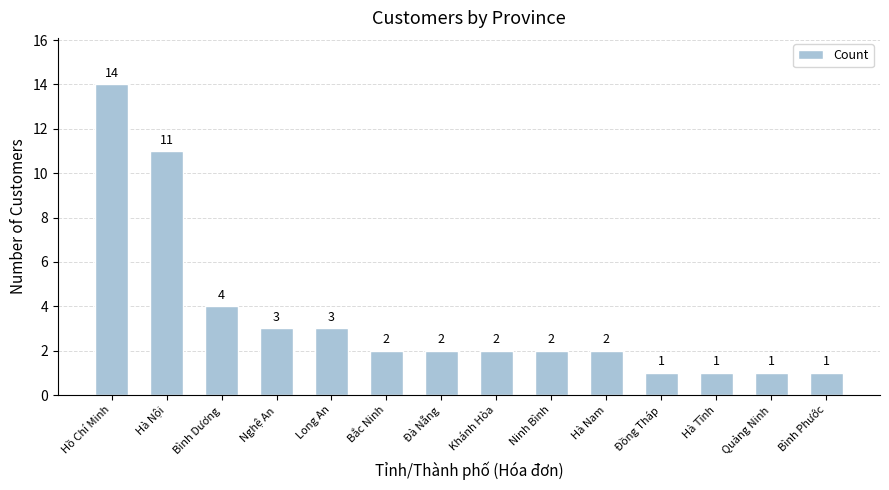

What is the value of the 2nd bar from the left?

11